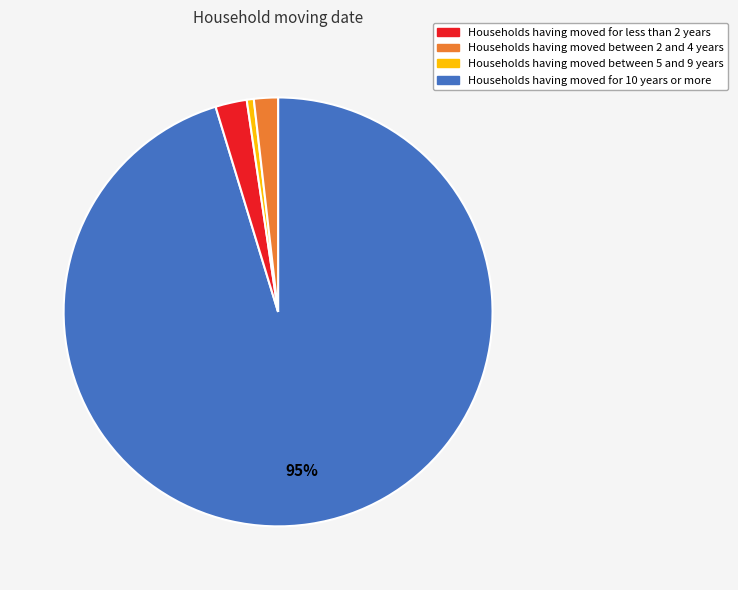

Does any single category account for the majority?

Yes